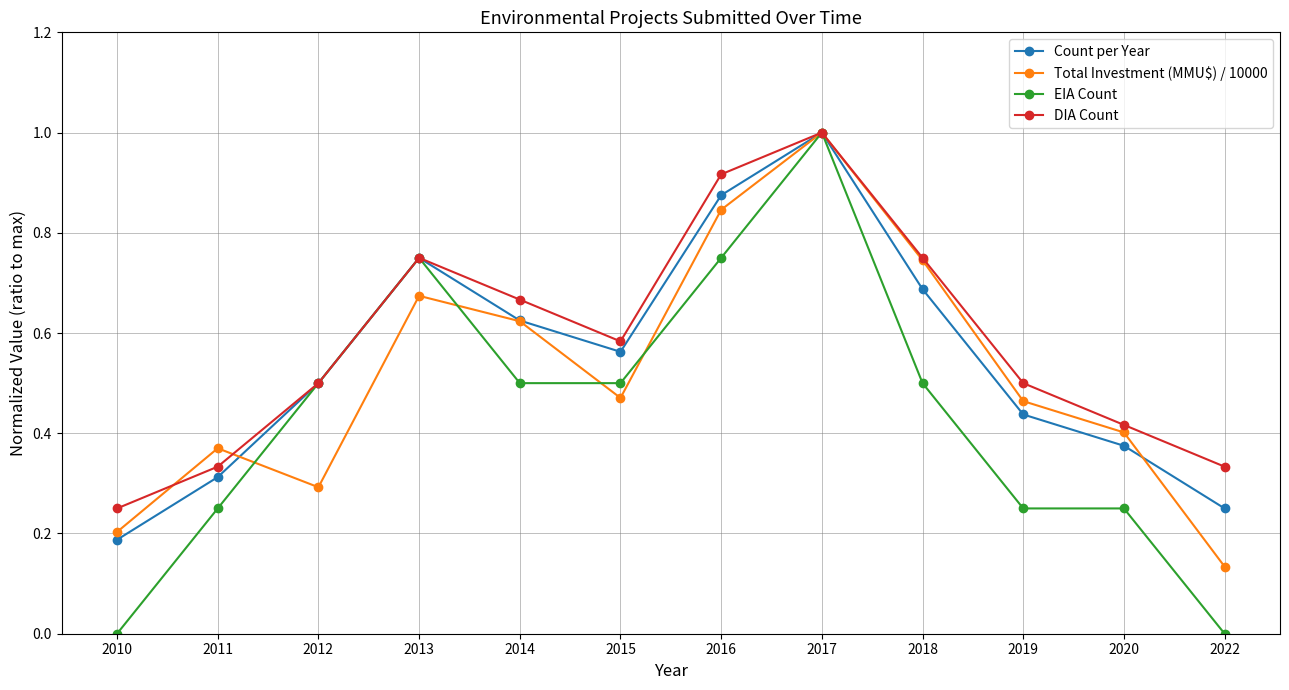

At how many categories does at least one series exceed 0?

12